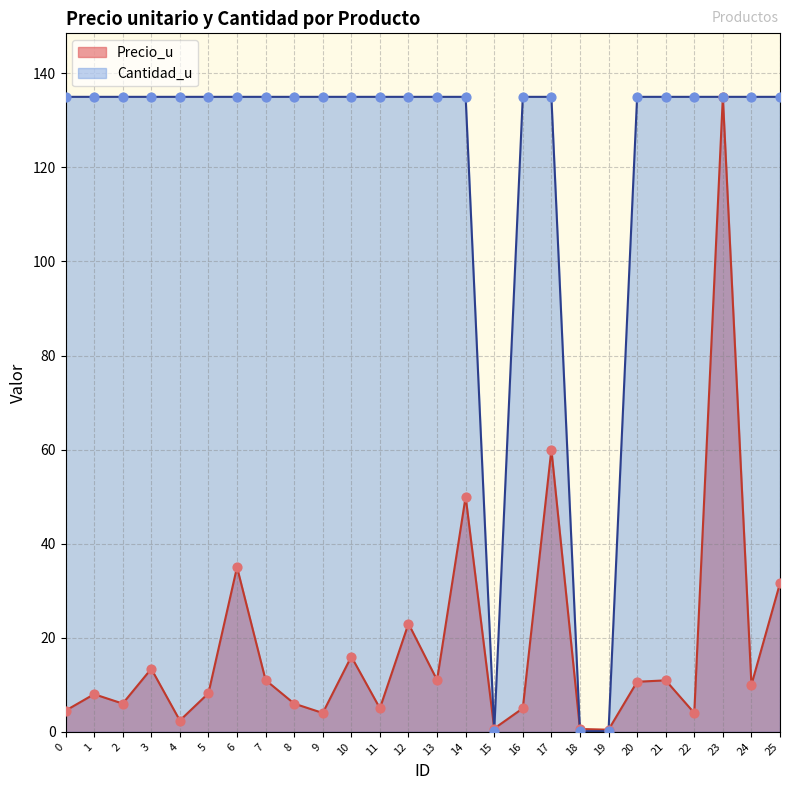

At how many categories does at least one series exceed 50?

23